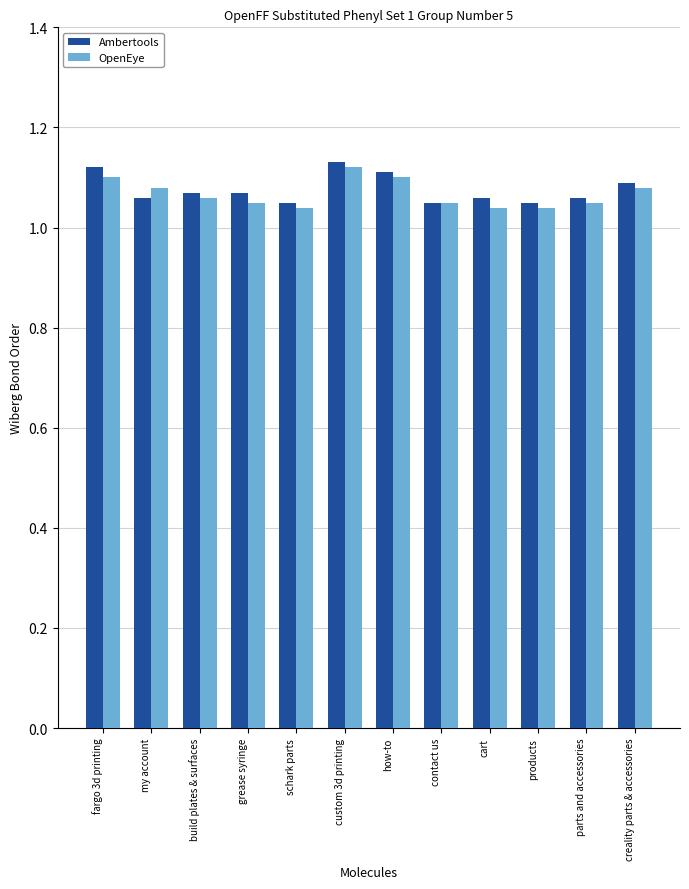

At how many categories does at least one series exceed 1?

12